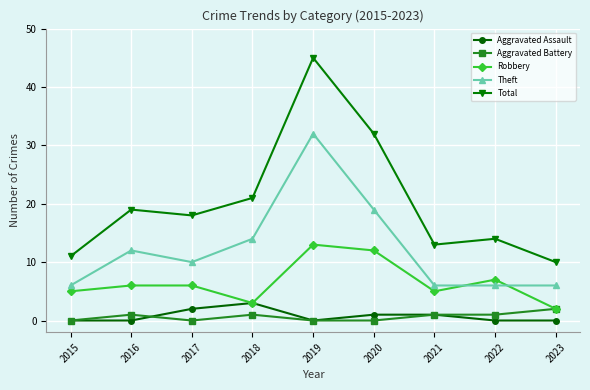

How many series are shown in this chart?

5